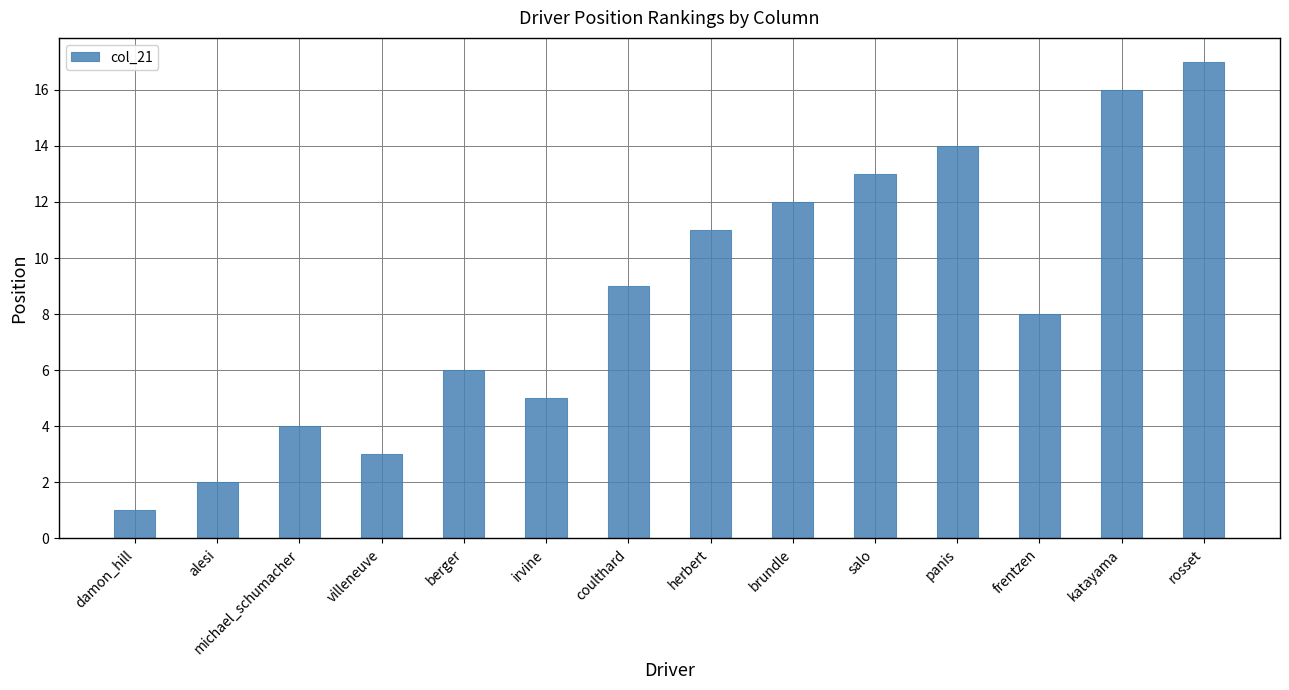

Is it true that the value at rosset is 29?

False